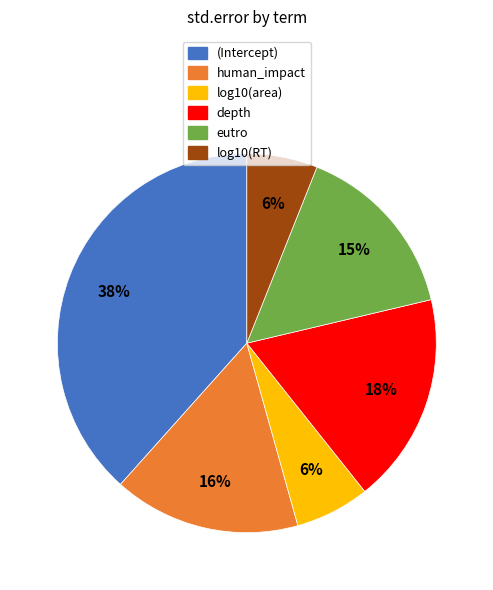

To the nearest percent, what is the difference between the human_impact and log10(area) slice percentages?

10%